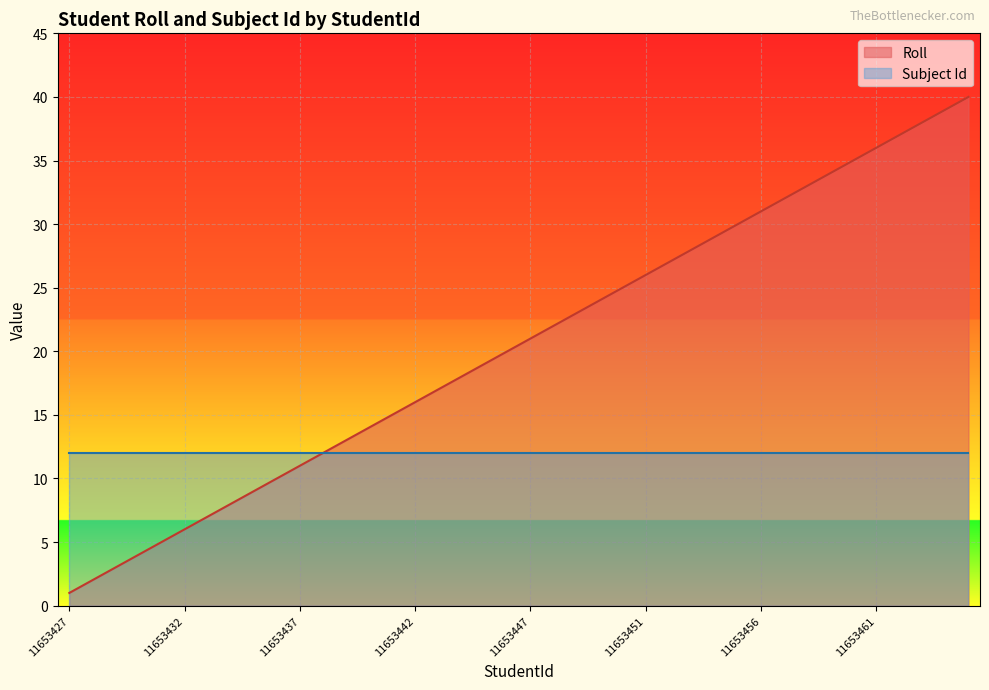

What is the label of the 12th point from the right?

11653454